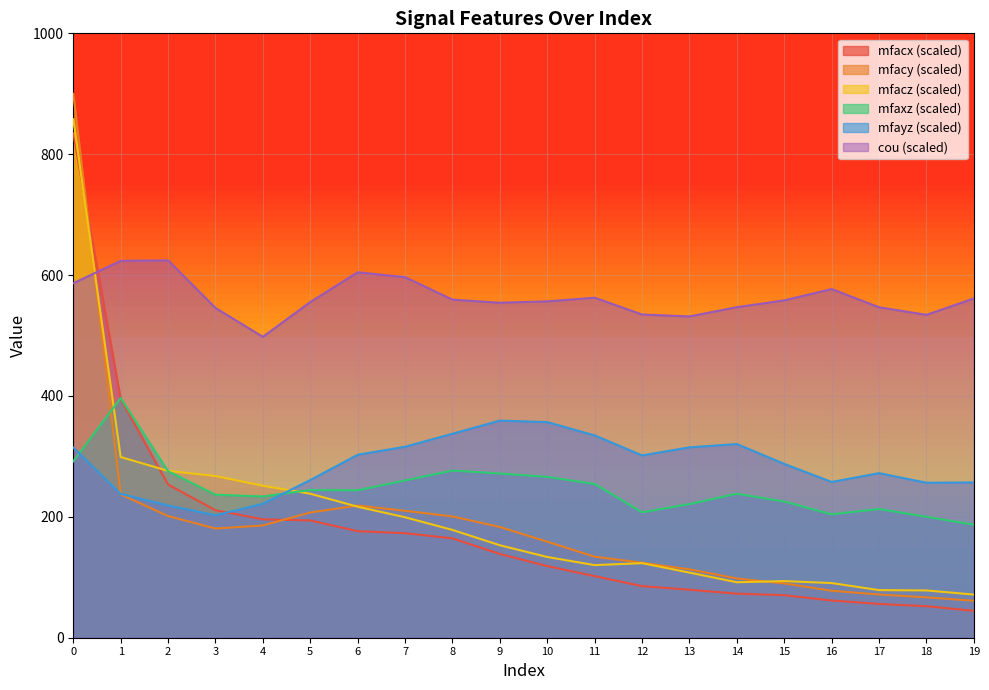

In mfacy, how many points are higher than both neighbors (excluding endpoints)?

1